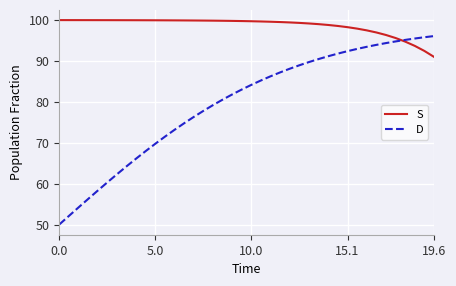

True or false: S and D cross at least once.

True